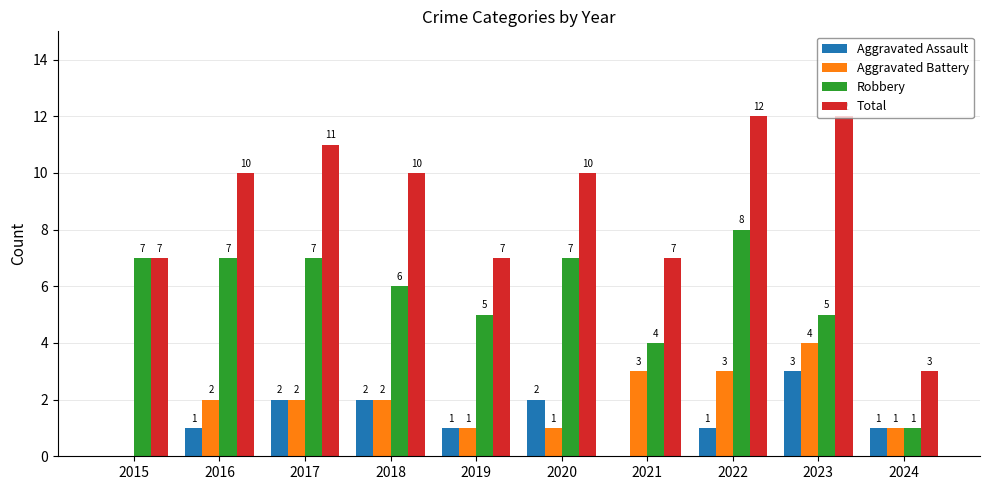

Which series has the largest total across all categories?

Total